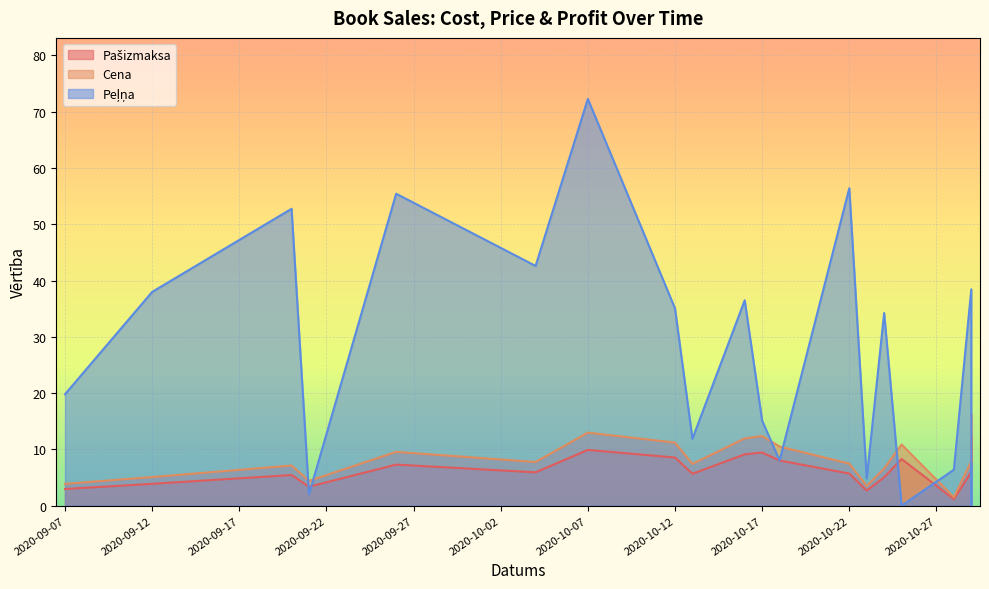

Where is Cena nearest to the value 8?

2020-10-29